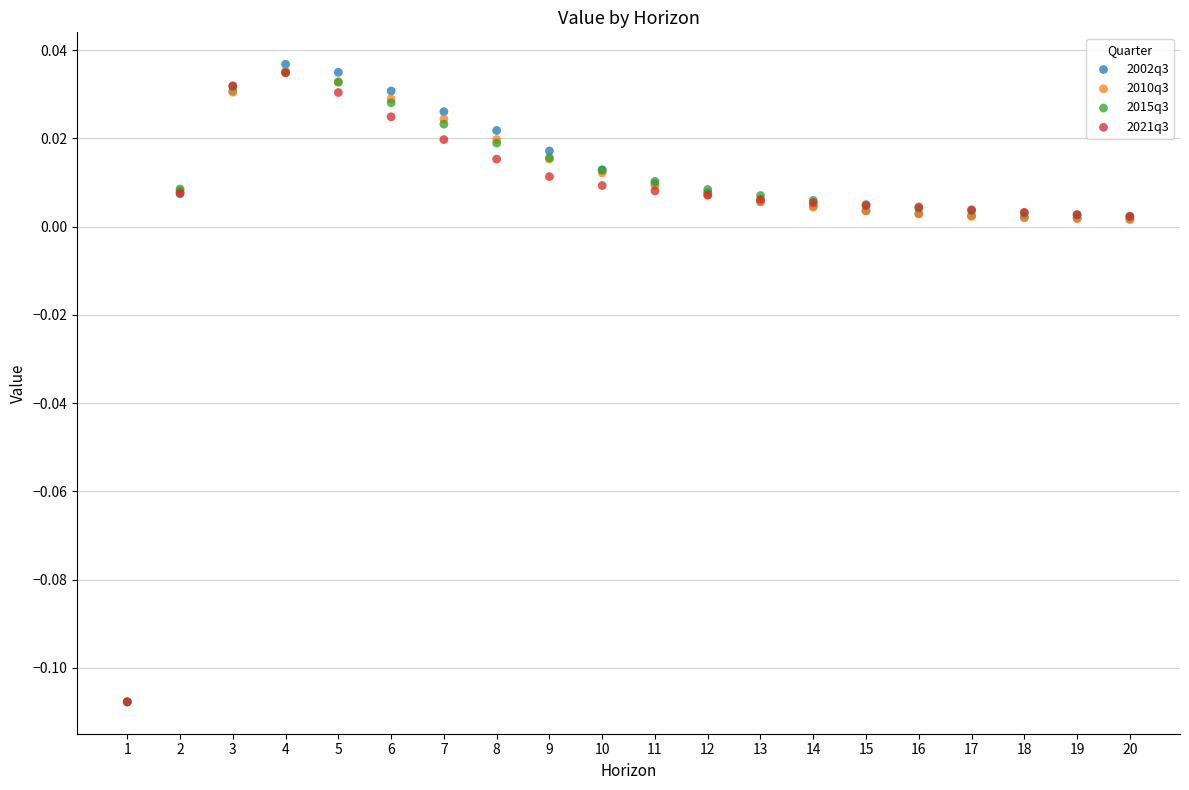

What are all the series names shown in the legend?

2002q3, 2010q3, 2015q3, 2021q3